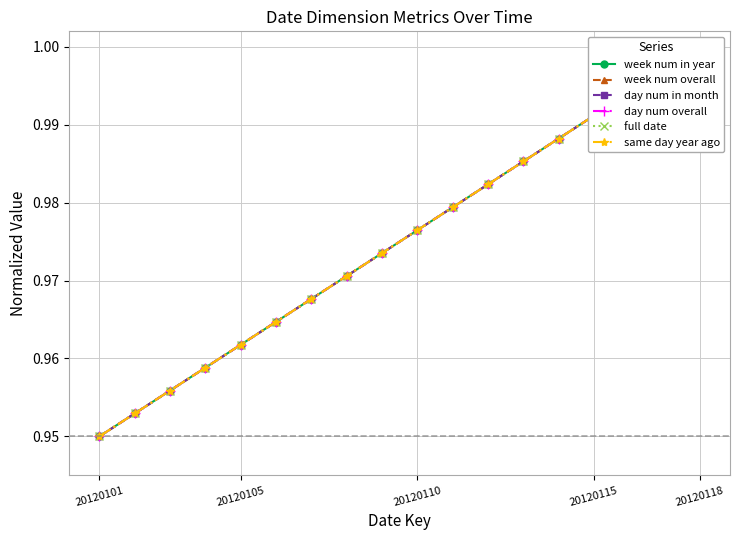

Which label corresponds to the smallest value in the chart?

20120101